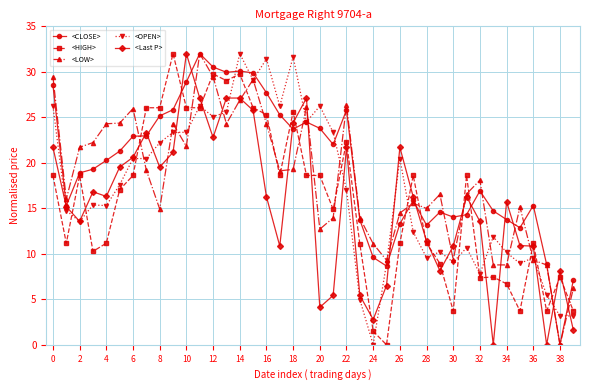

What is the value of the <LOW> point at the 31st from the left?

9.4